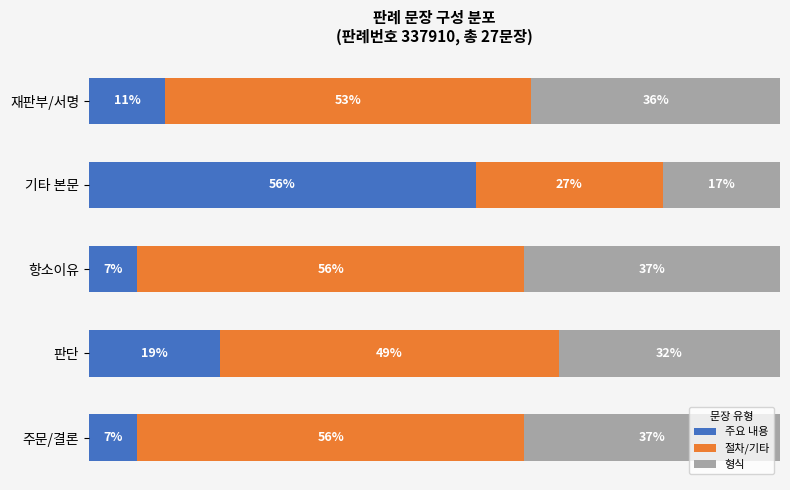

At which label does 주요 내용 reach its peak?

기타 본문